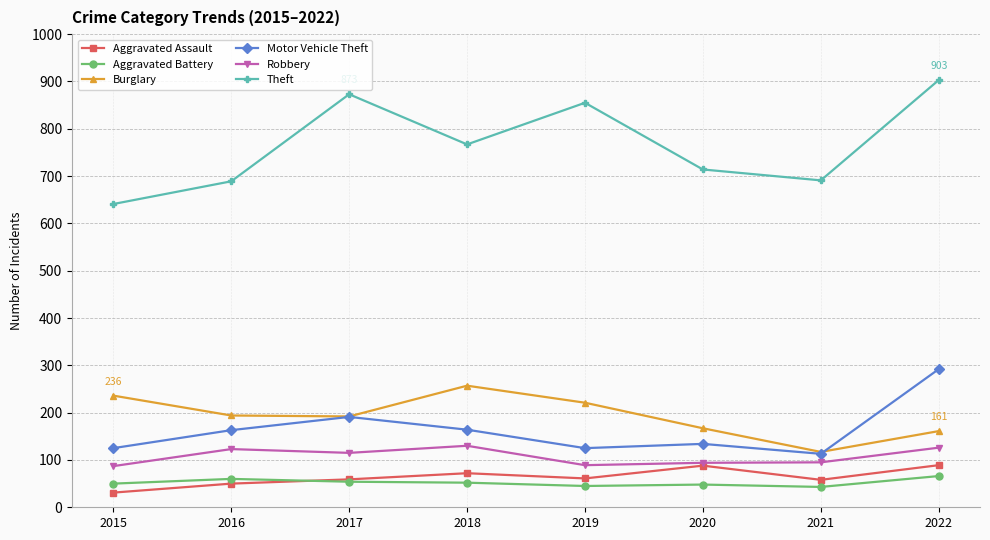

What is the approximate value of Aggravated Battery at 2017, to the nearest 10?

50